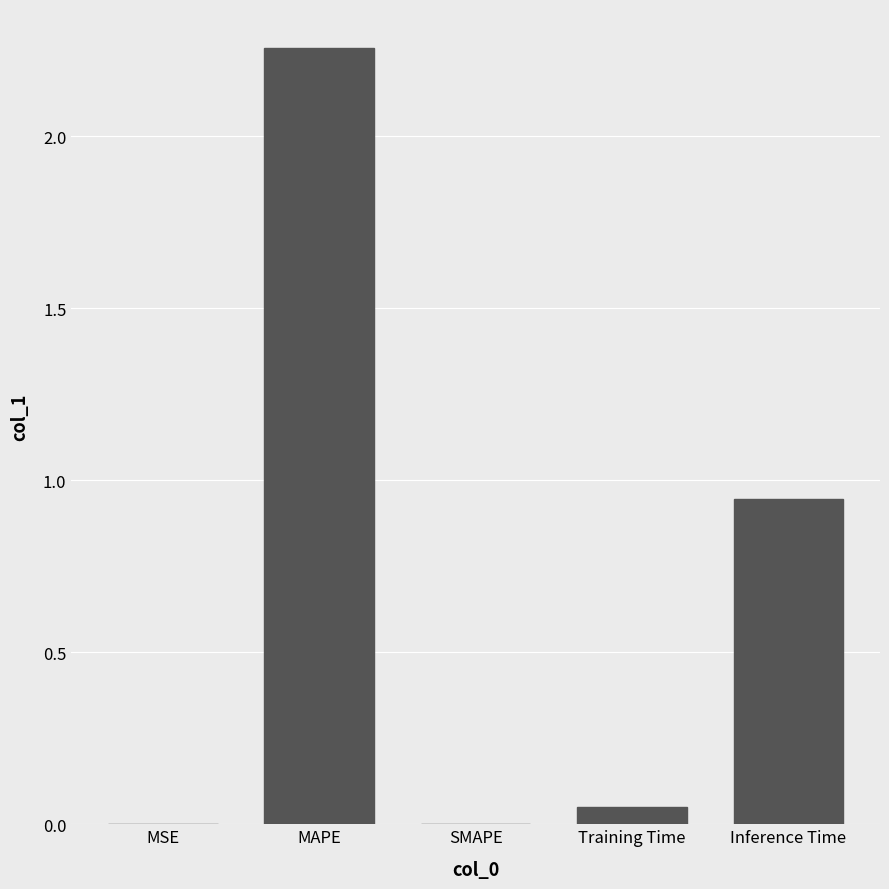

Which category has the highest value across all series?

MAPE